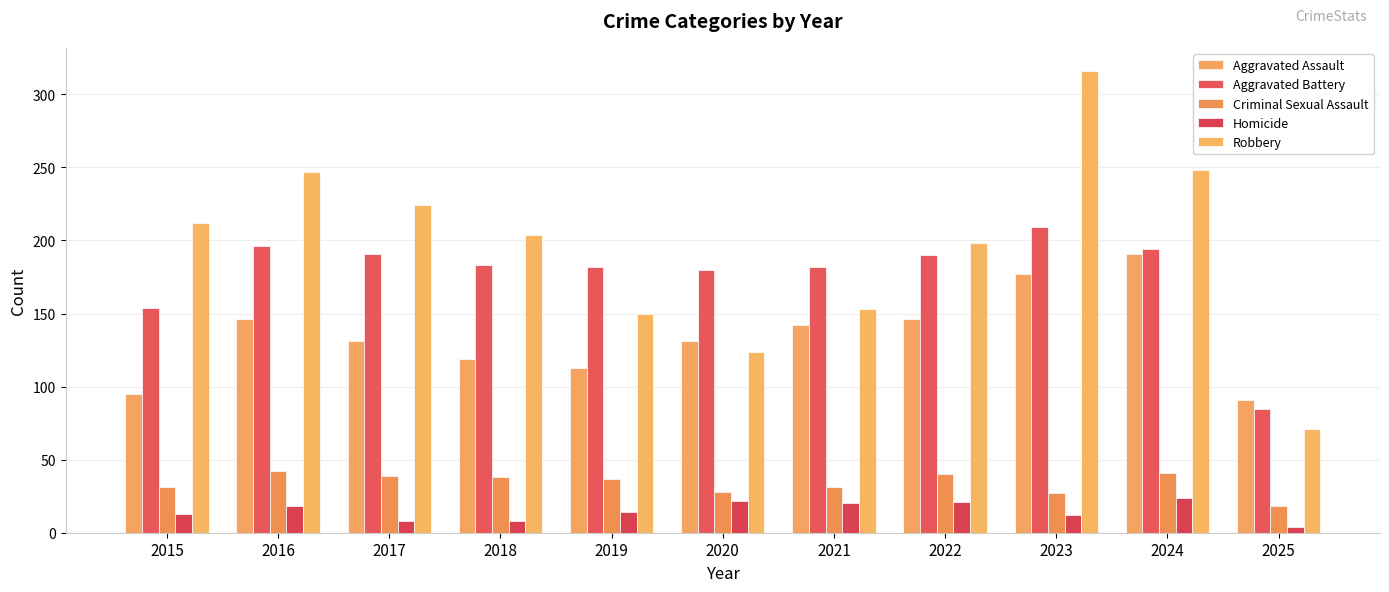

What is the difference between the maximum and second lowest values in the Robbery series?

192